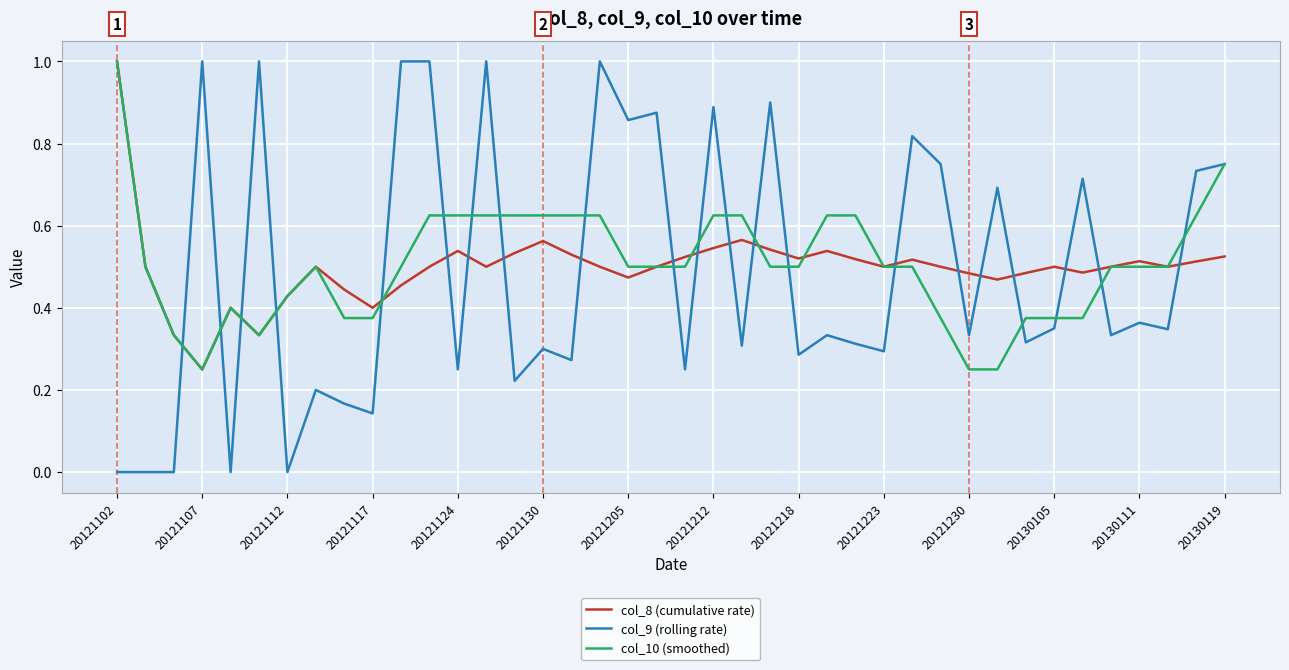

True or false: col_9 (rolling rate) and col_10 (smoothed) cross at least once.

True